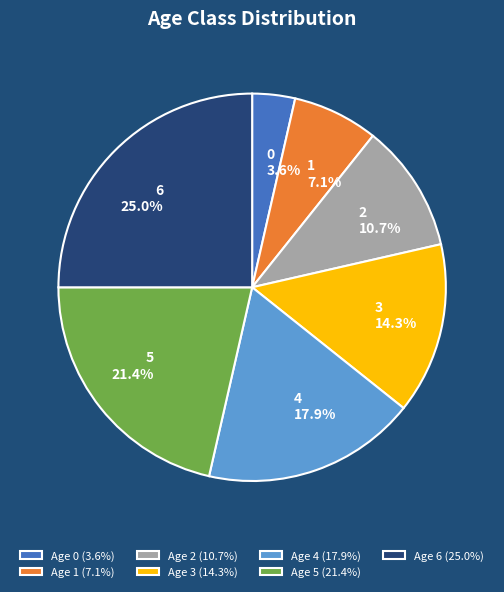

To the nearest percent, what portion does 1 represent?

7%